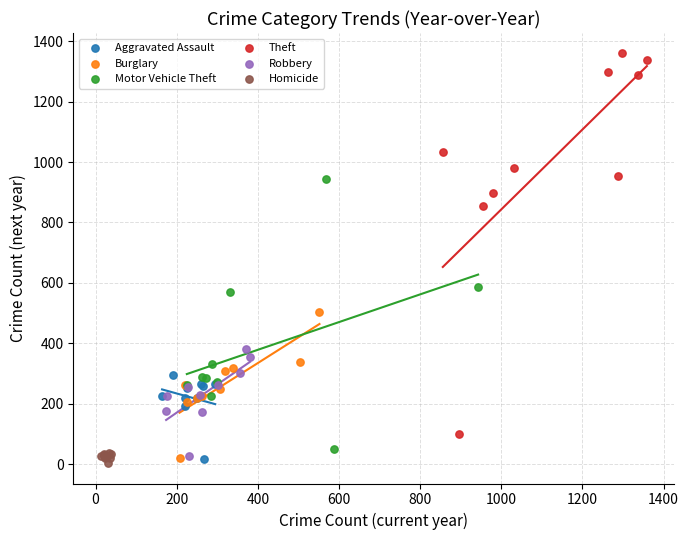

Which series reaches the maximum Y coordinate?

Theft